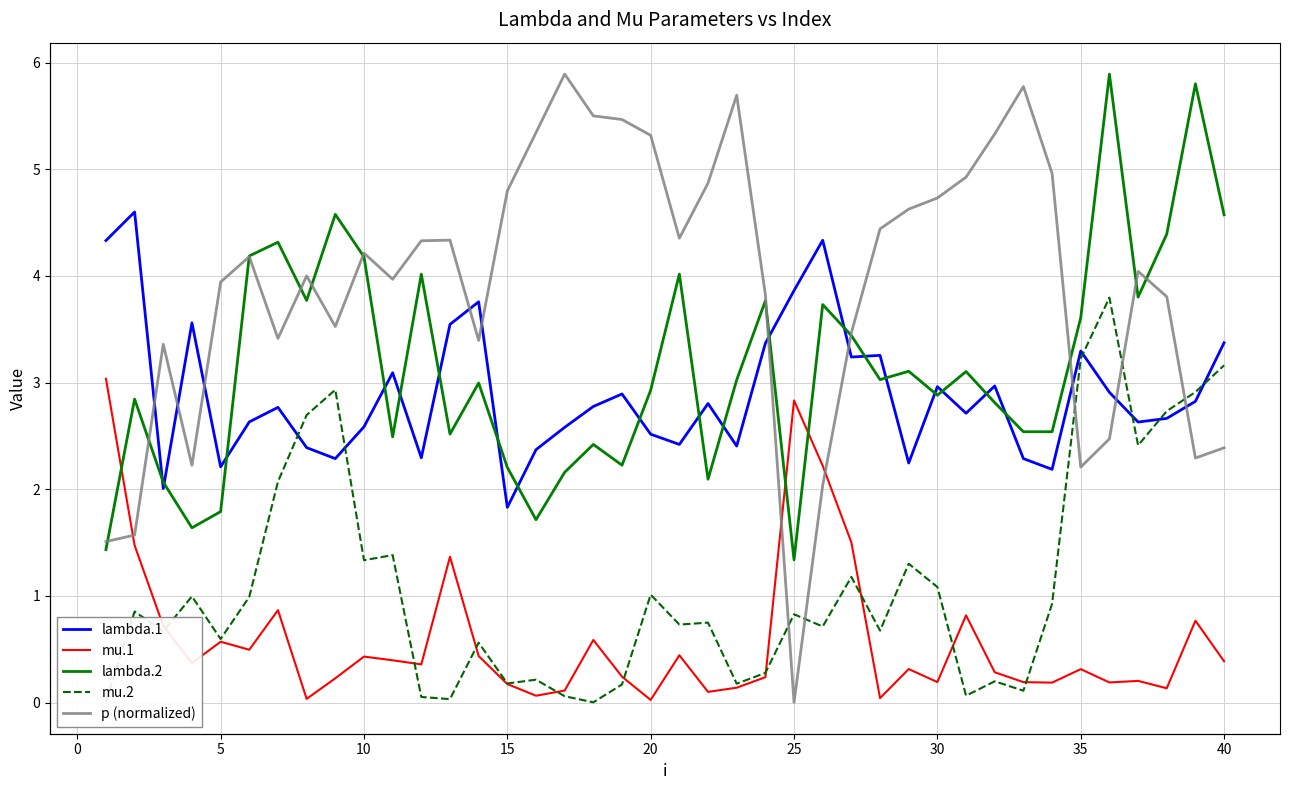

The value of mu.1 at 18 is 0.1. True or false?

False